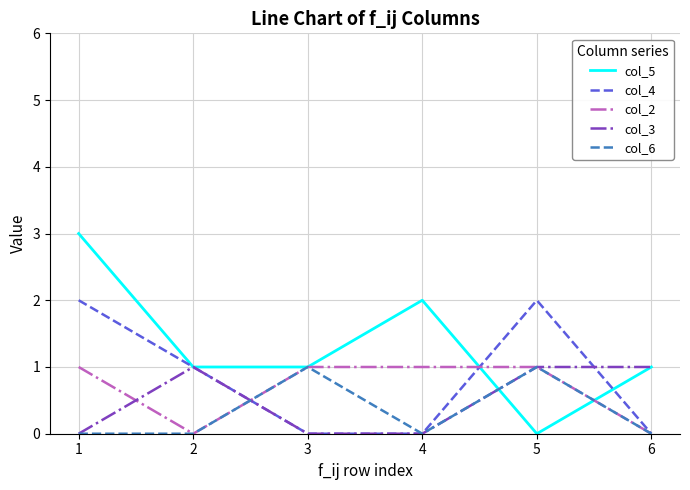

True or false: col_4 and col_2 intersect in this chart.

True